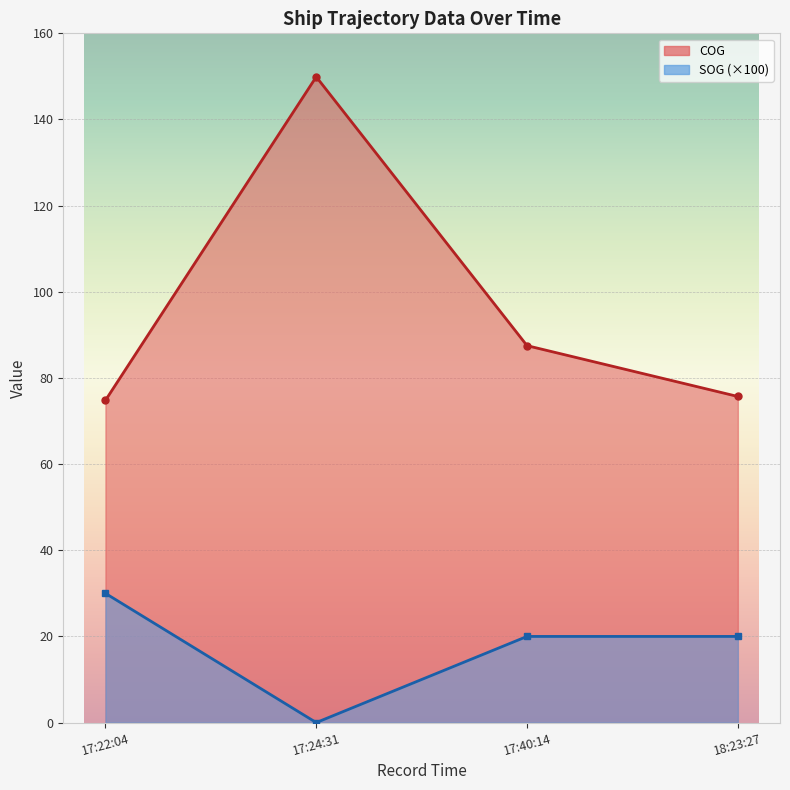

Reading left to right, extract all data points from this chart.

COG: 74.8	149.9	87.5	75.7
SOG (×100): 30.0	0.0	20.0	20.0